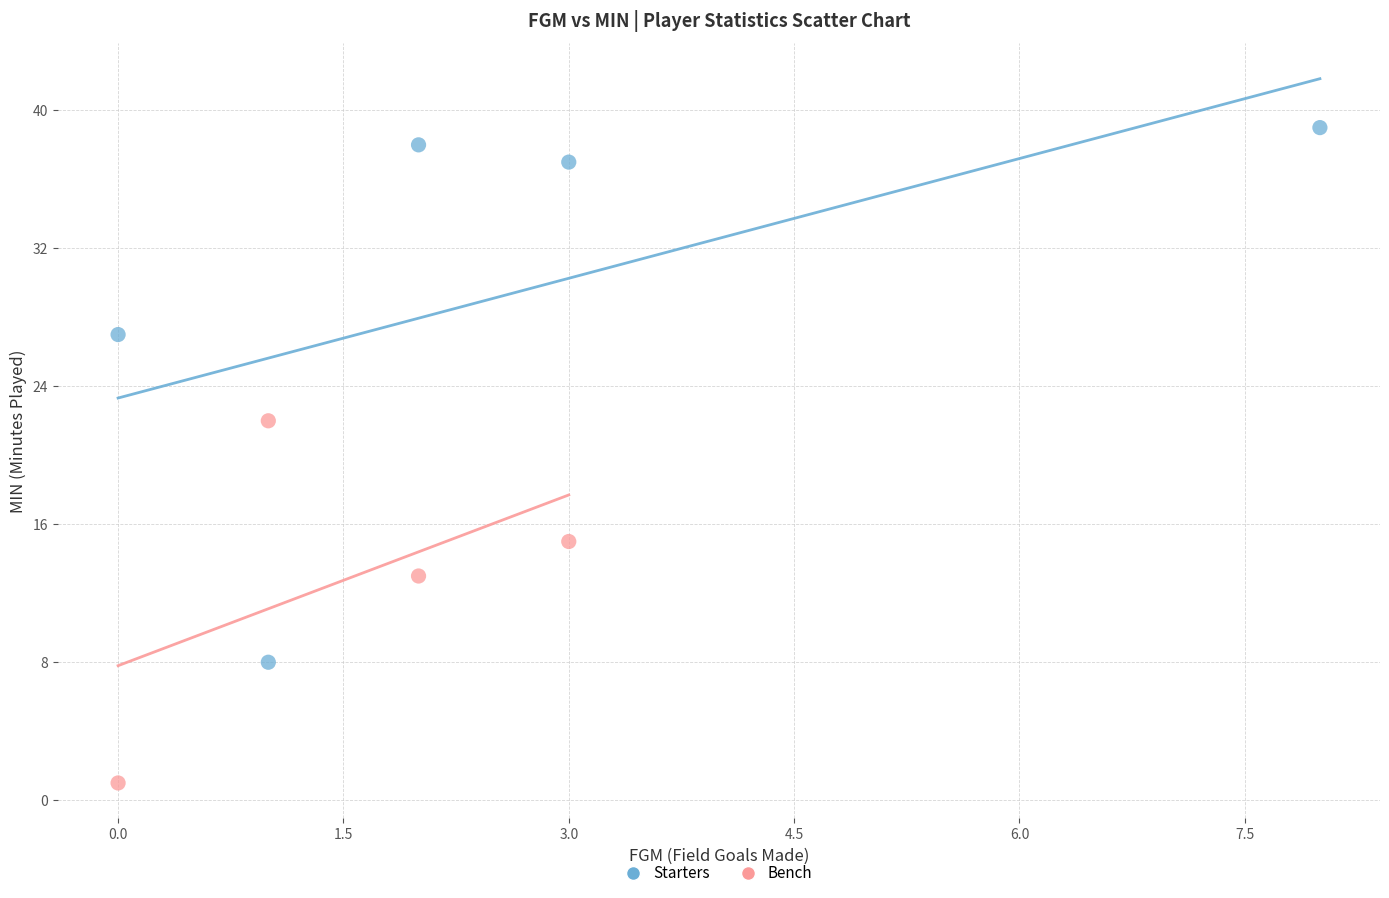

Which series contains the highest Y value?

Starters